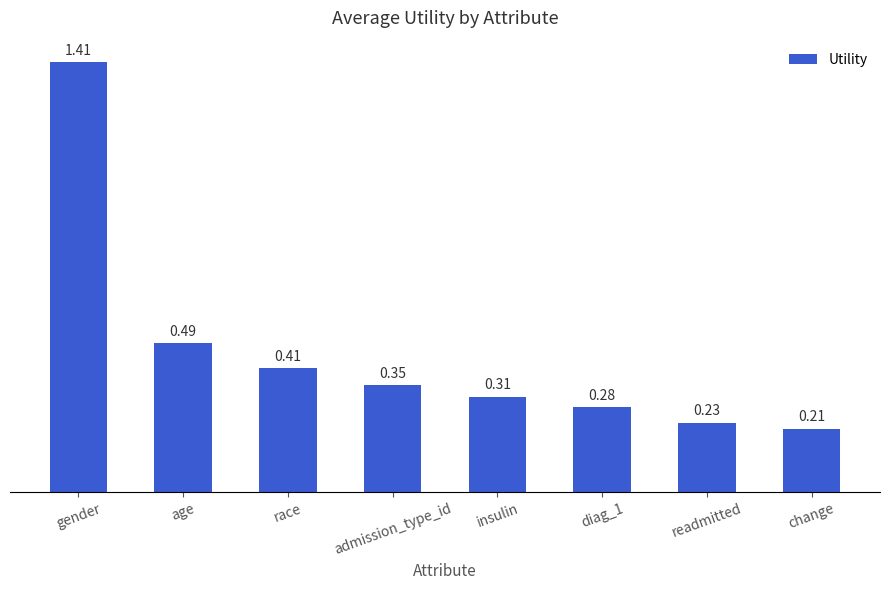

Which label corresponds to the smallest value in the chart?

change